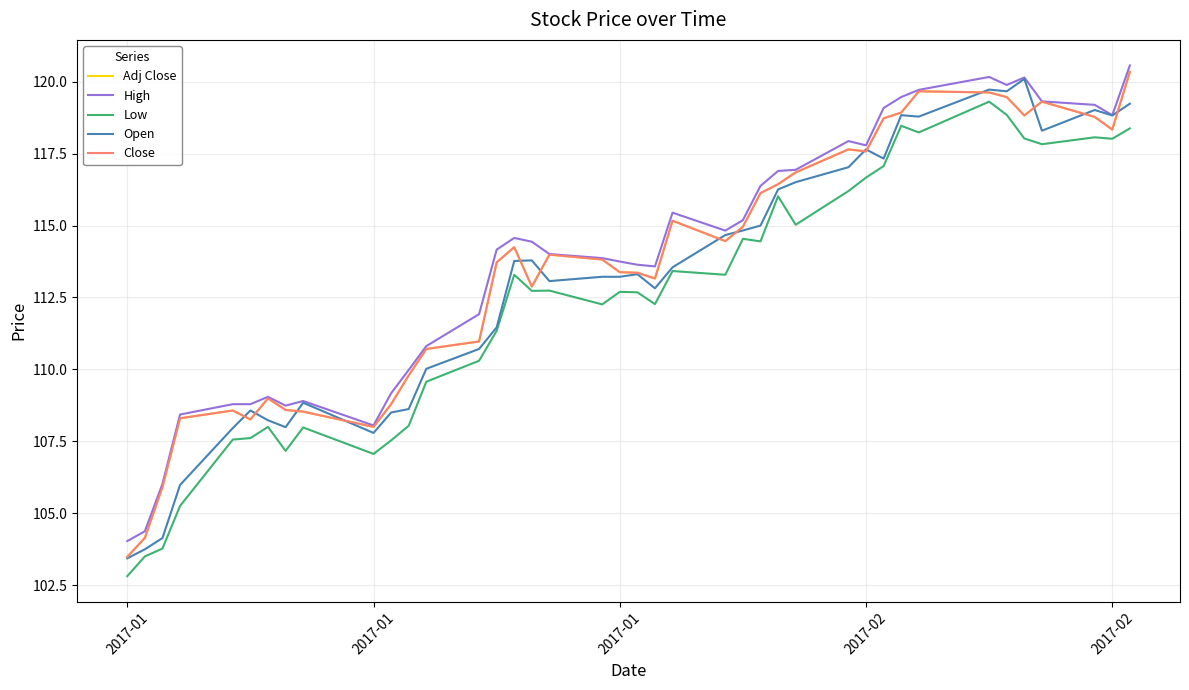

Does the chart display data point markers on the line(s)?

No